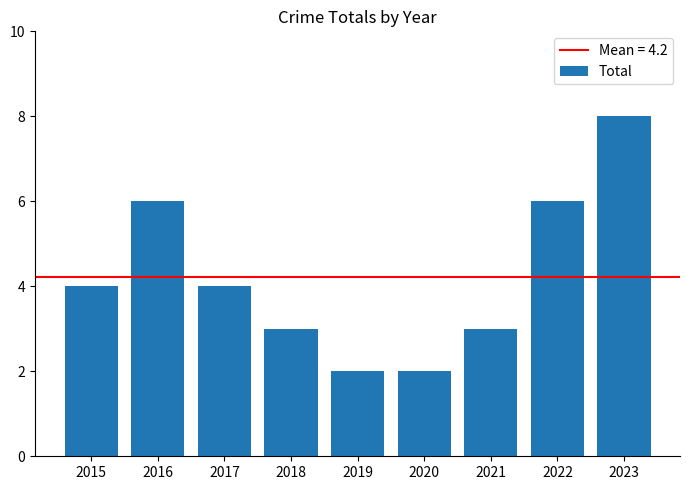

The chart shows a value of 8 at 2023. True or false?

True